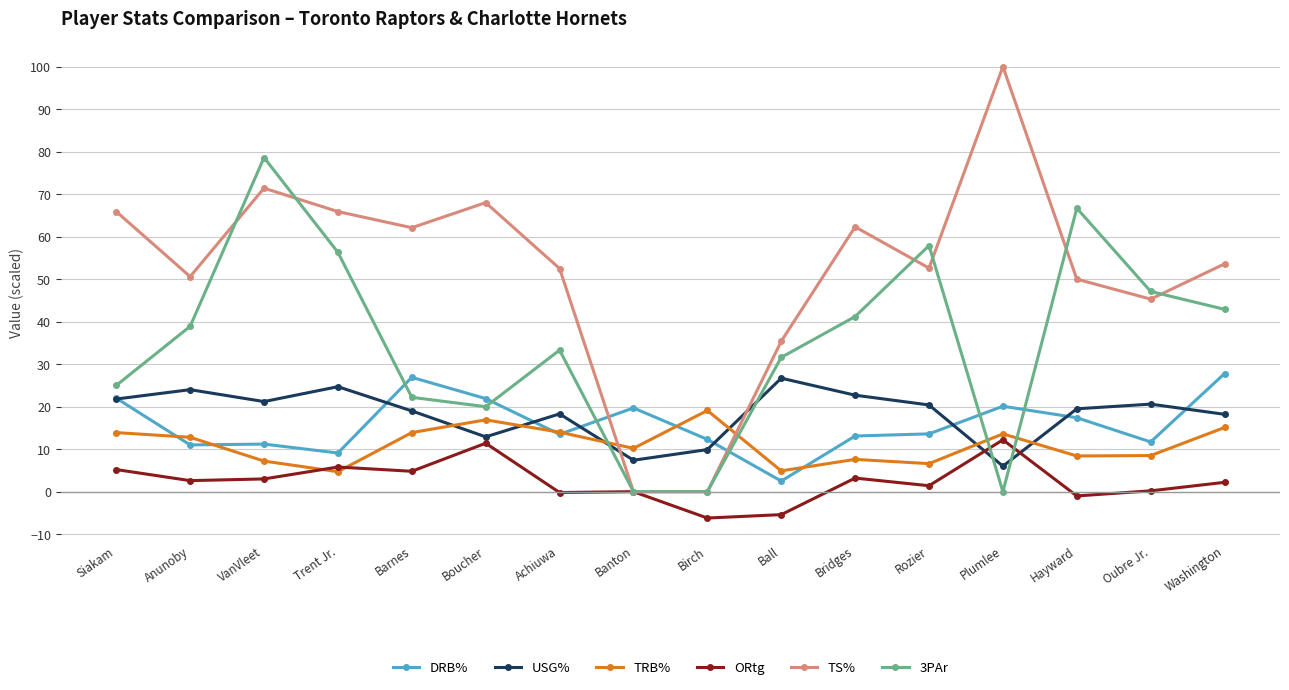

Where does the DRB% series first go above 13?

Siakam